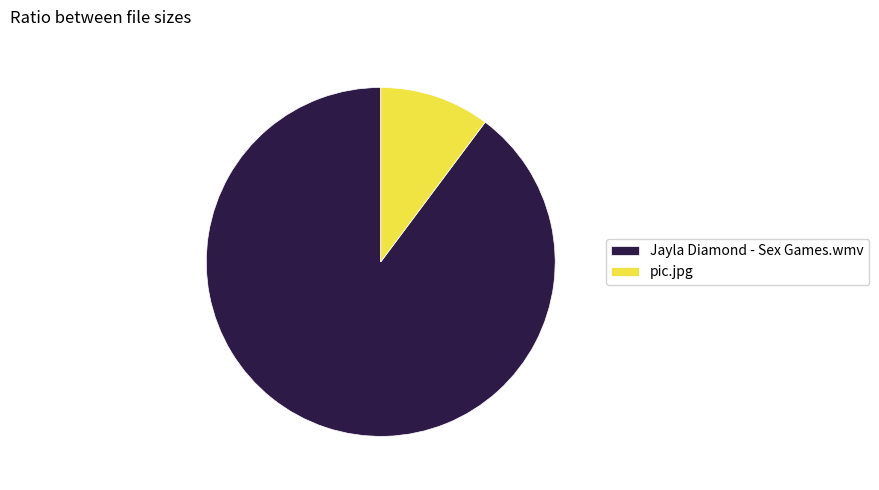

Between pic.jpg and Jayla Diamond - Sex Games.wmv, which is larger?

Jayla Diamond - Sex Games.wmv